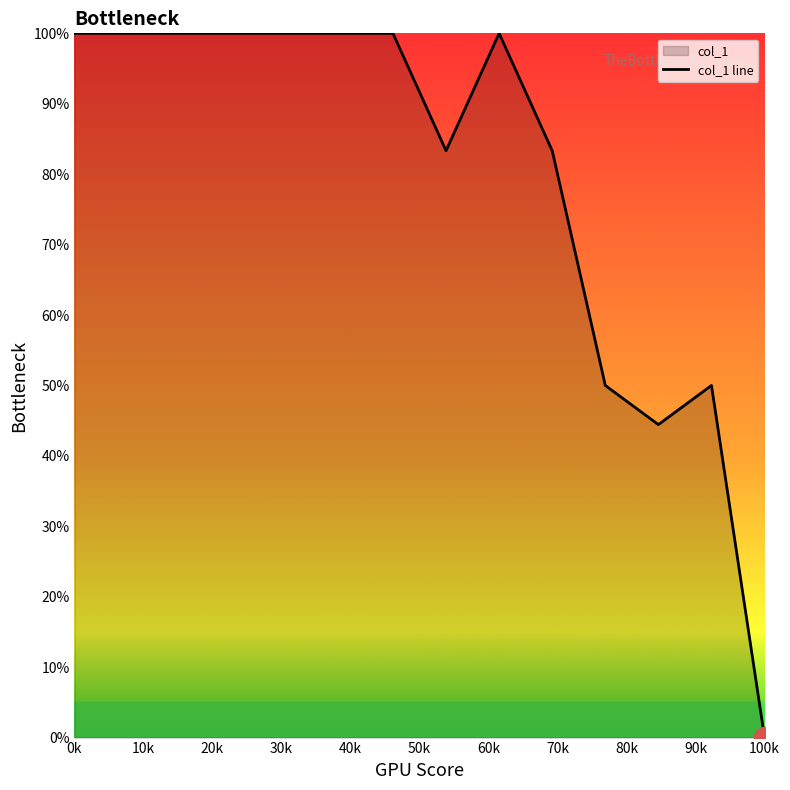

What is the greatest value displayed?

100.0